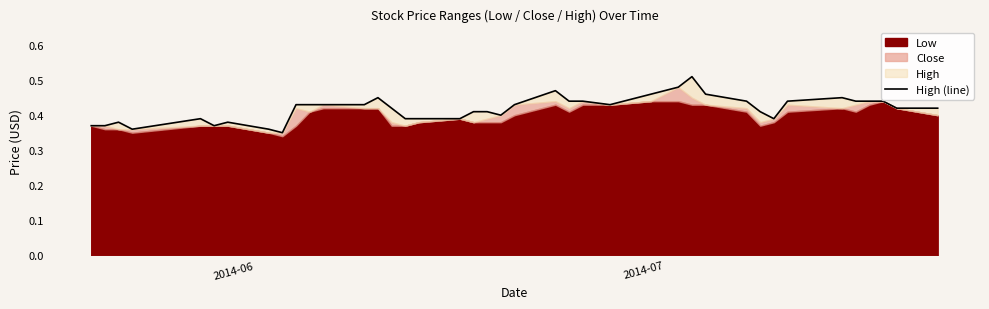

What is the maximum value shown in the chart?

0.5